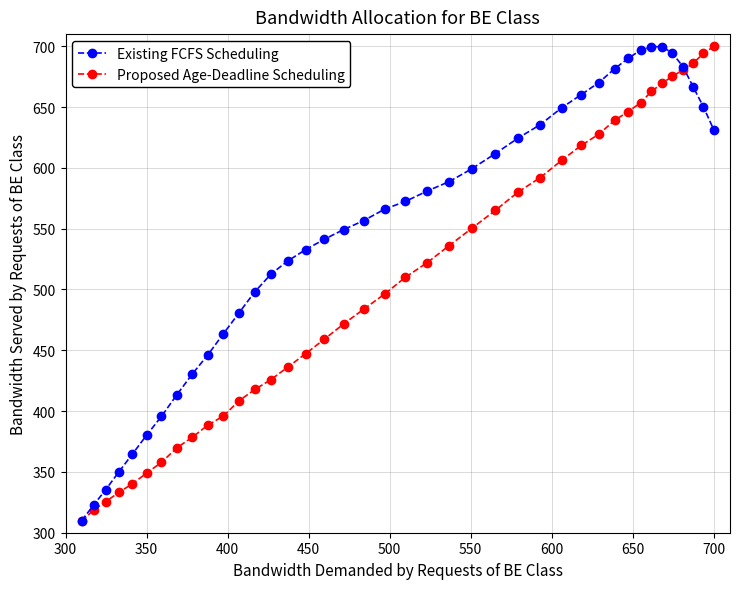

True or false: Existing FCFS Scheduling has more than 0 interior local peaks.

True